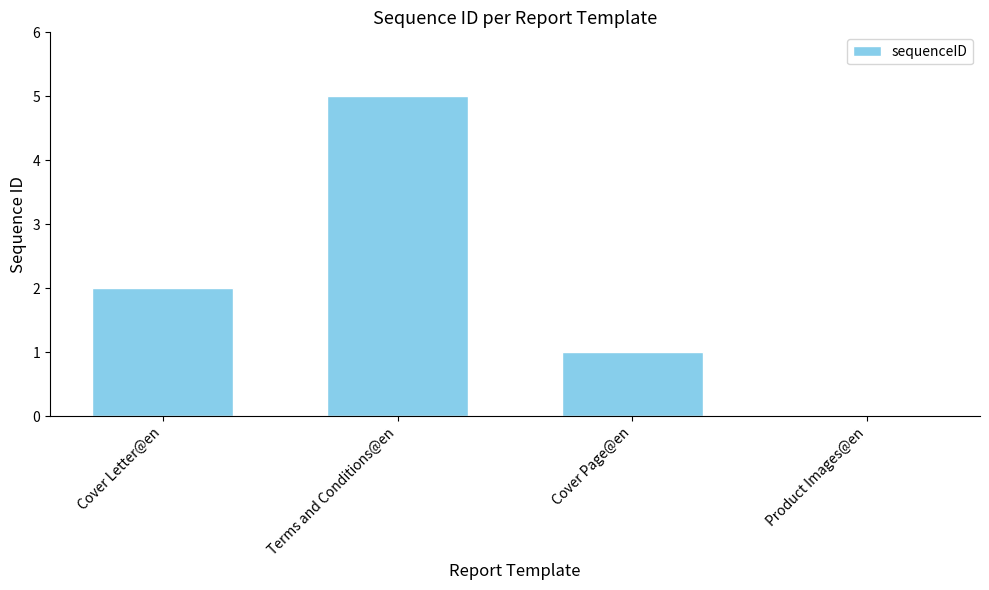

Which has a higher value, Cover Page@en or Cover Letter@en?

Cover Letter@en